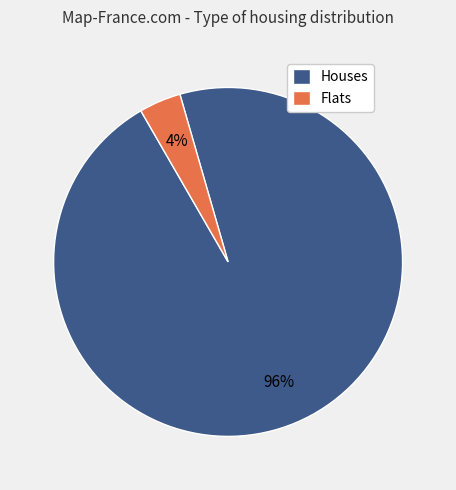

Count the number of slices in the pie.

2